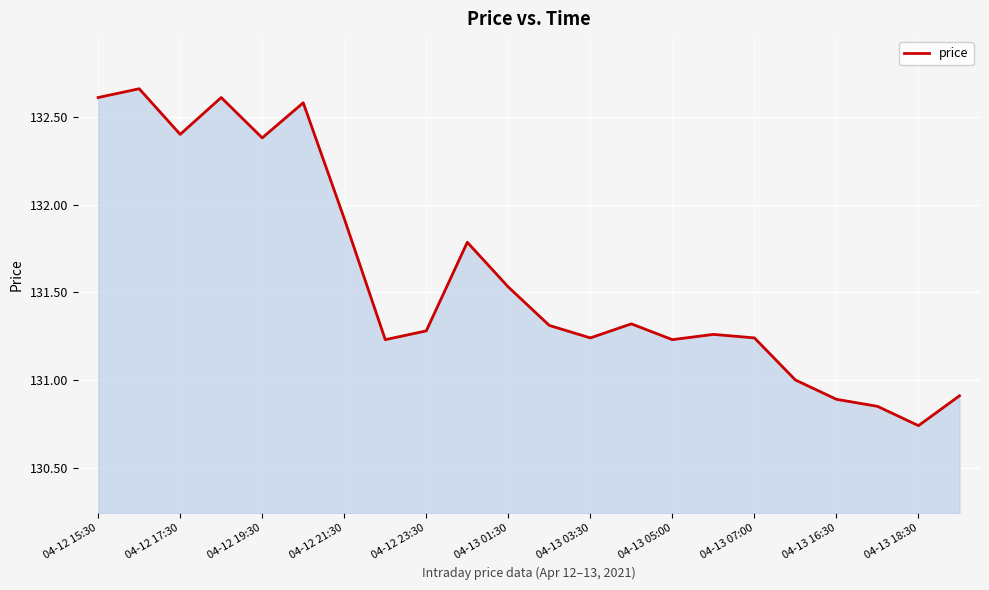

At which label does the data first exceed 131?

04-12 15:30